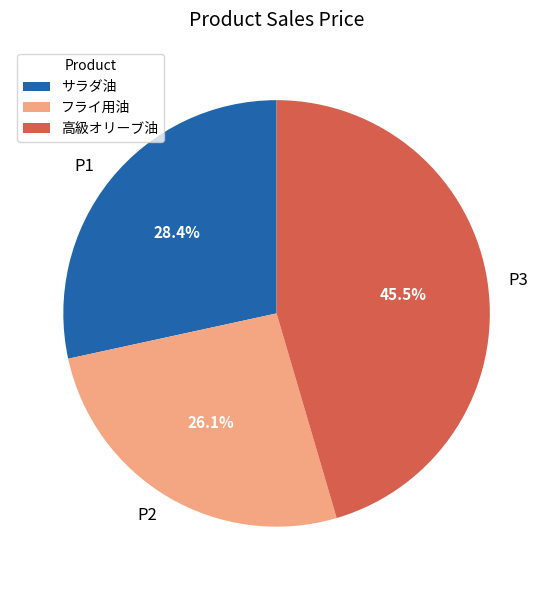

True or false: P2 accounts for 18% of the total.

False